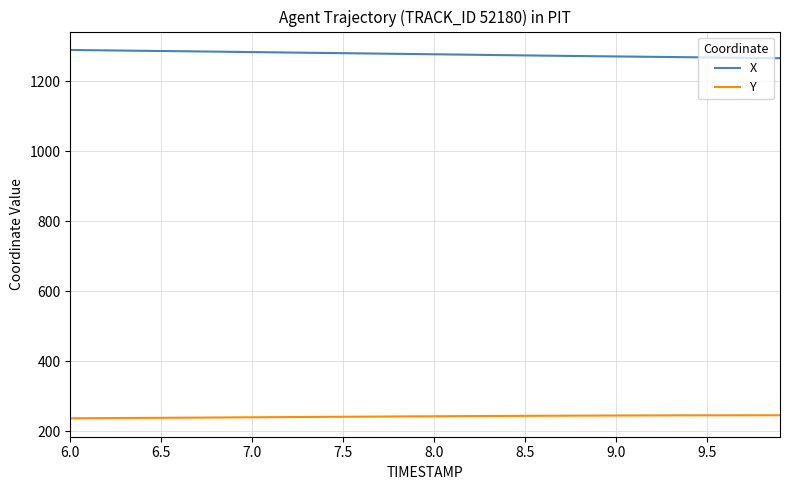

True or false: X and Y cross at least once.

False